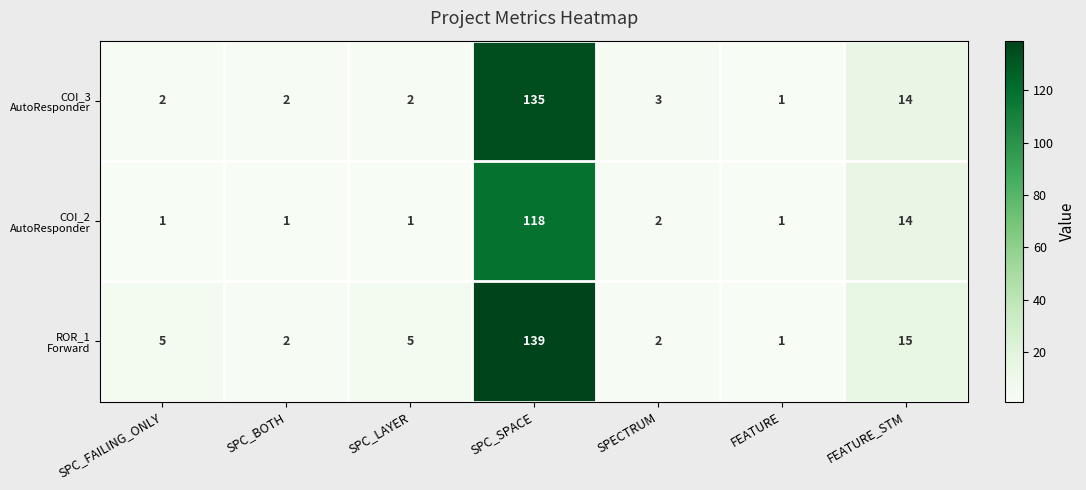

At which category is the sum across all series the highest?

SPC_SPACE